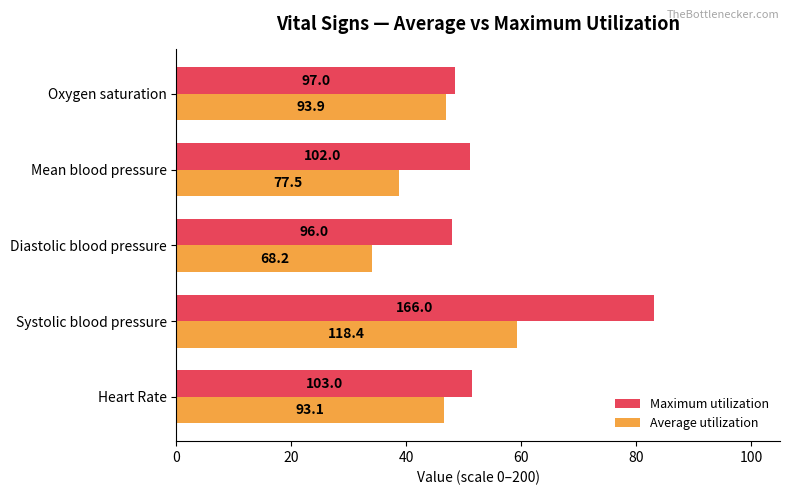

What are all the series names shown in the legend?

Maximum utilization, Average utilization